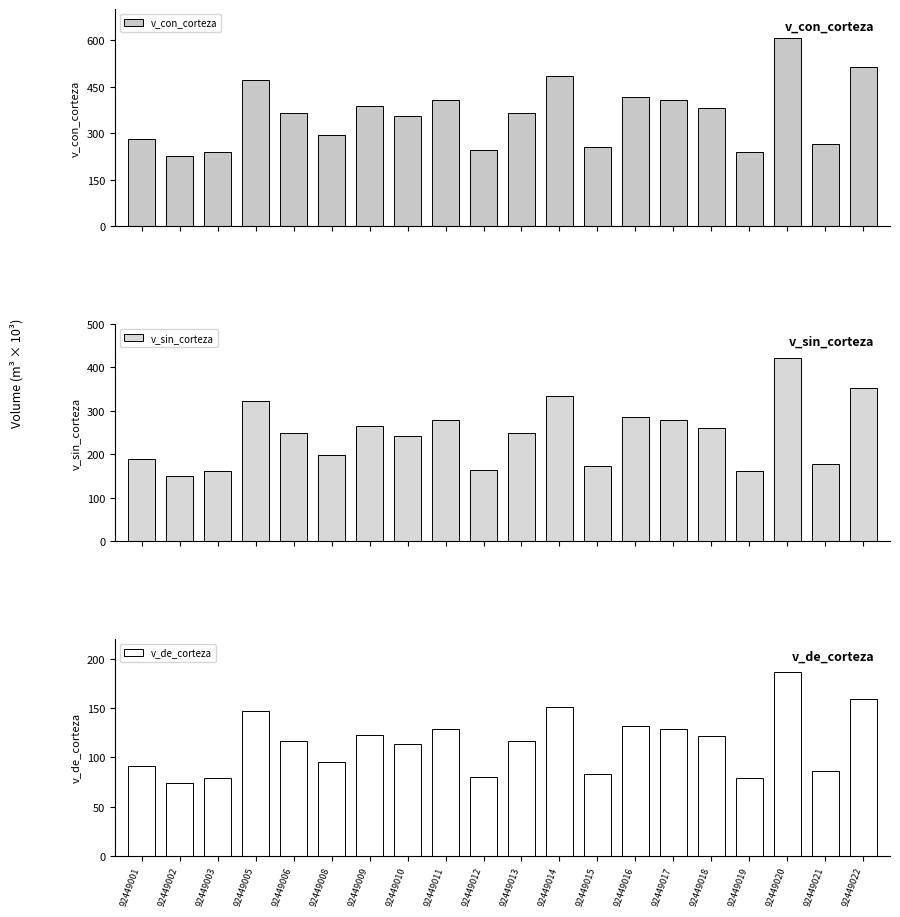

Between 92449006 and 92449002, which is larger?

92449006